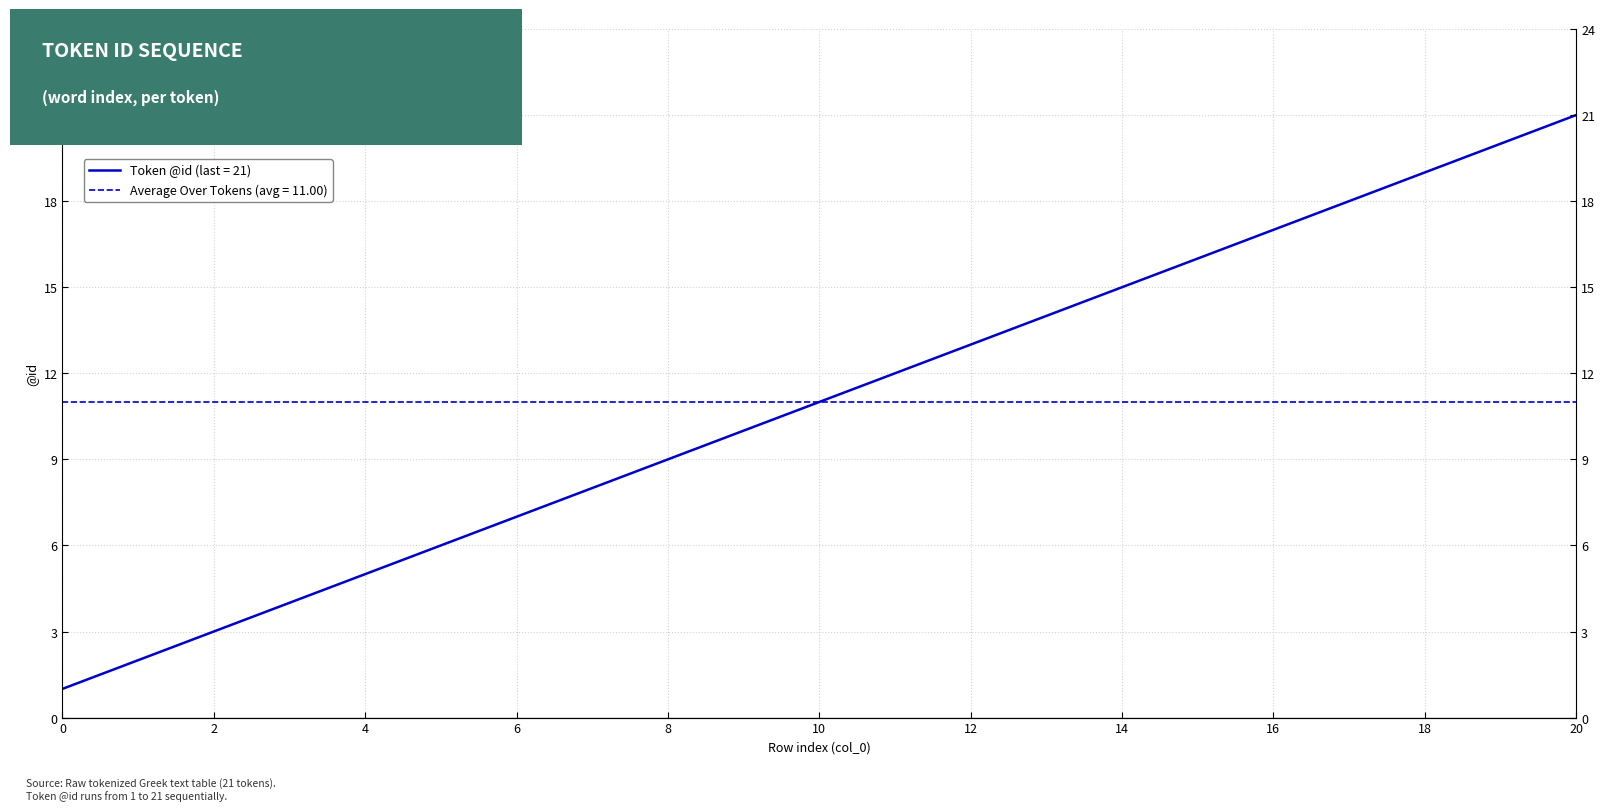

Approximately how many times larger is the value at 9 compared to 6?

1.4